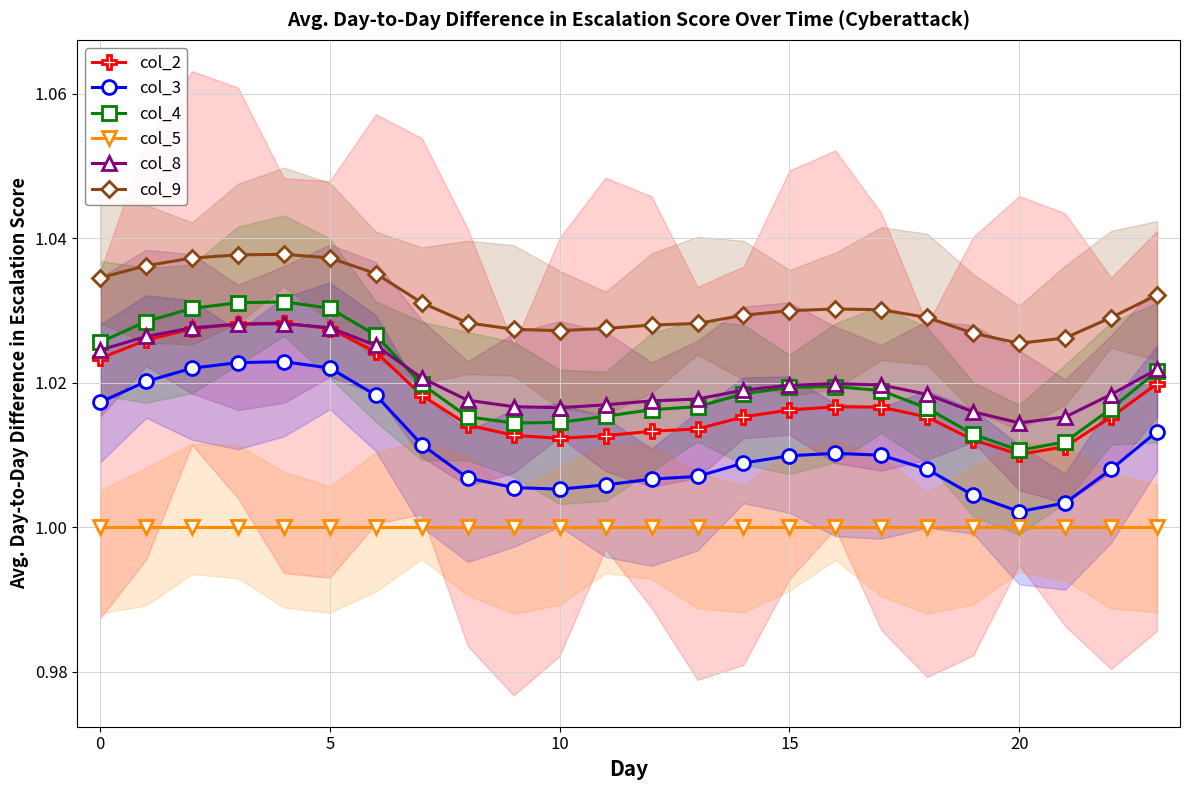

True or false: col_9 and col_5 cross at least once.

False